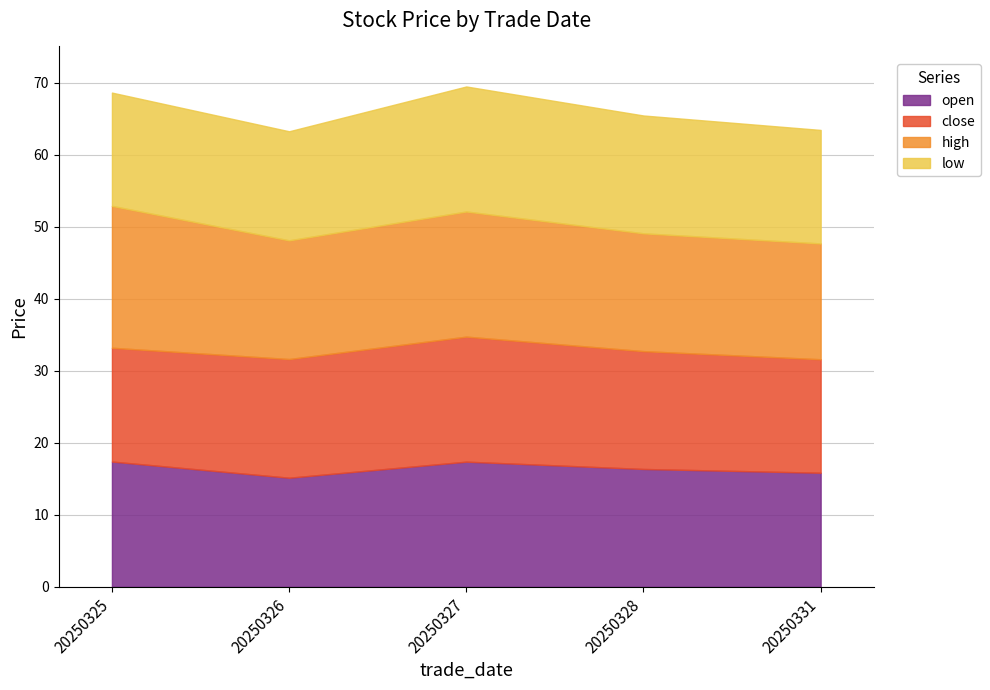

What is the minimum value for high?

16.1